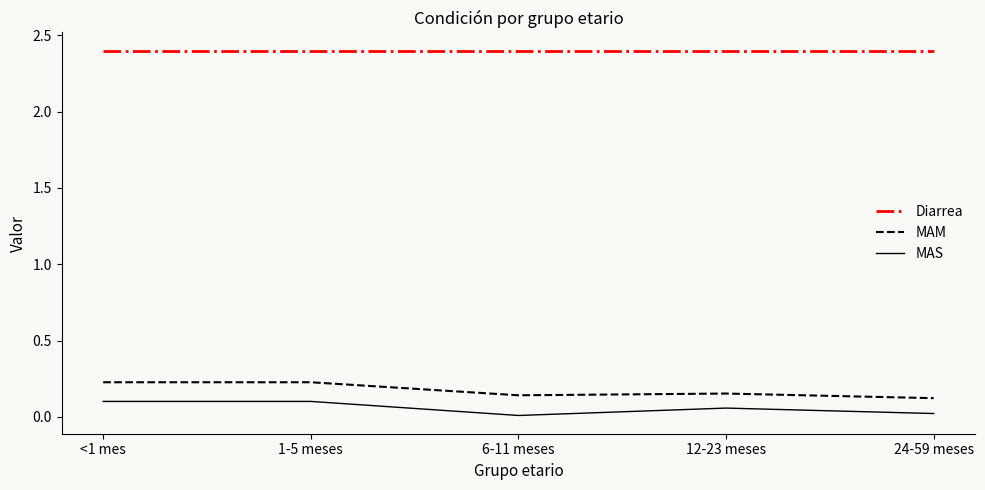

In MAS, how many points are lower than both neighbors (excluding endpoints)?

1